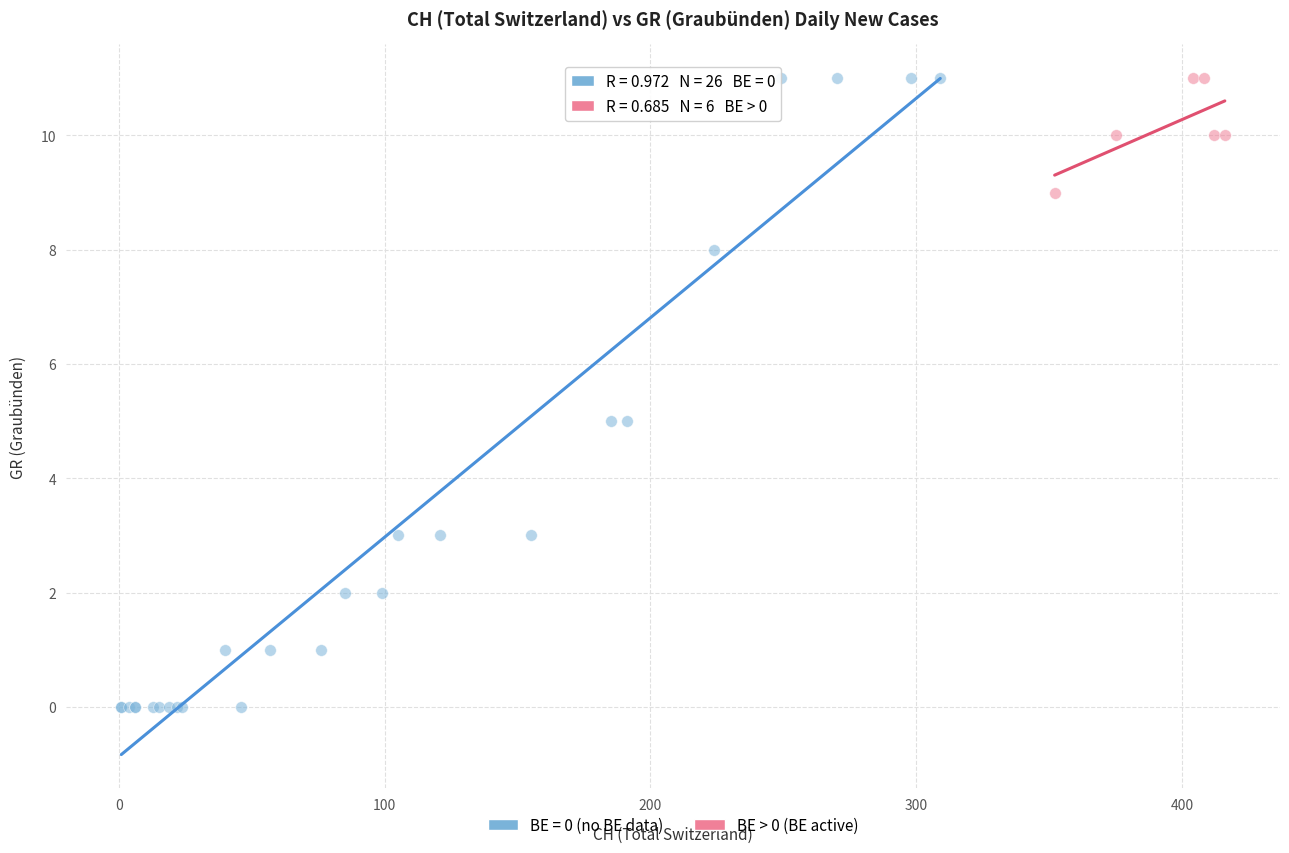

Which series has the widest spread of Y values?

BE = 0 (no BE data)